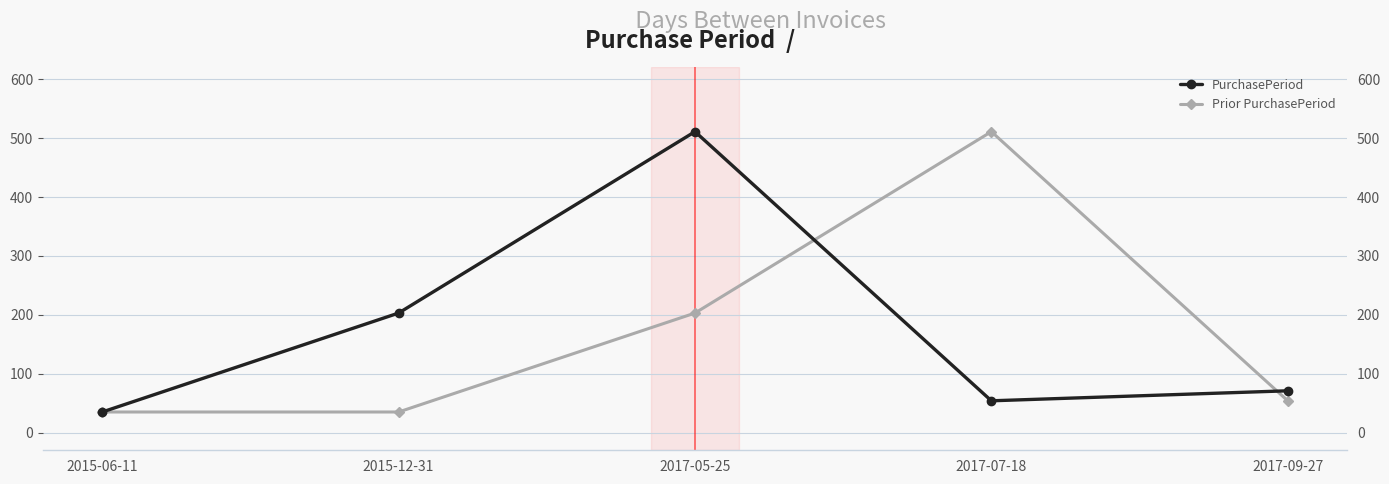

What is the minimum value for Prior PurchasePeriod?

35